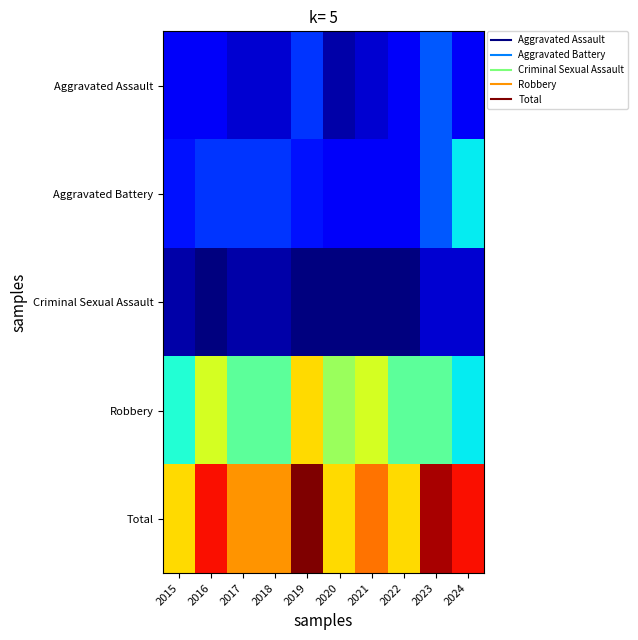

Reading left to right, extract all data points from this chart.

Aggravated Assault: 2015=3	2016=3	2017=2	2018=2	2019=5	2020=1	2021=2	2022=3	2023=6	2024=3
Aggravated Battery: 2015=4	2016=5	2017=5	2018=5	2019=4	2020=3	2021=3	2022=3	2023=6	2024=10
Criminal Sexual Assault: 2015=1	2016=0	2017=1	2018=1	2019=0	2020=0	2021=0	2022=0	2023=2	2024=2
Robbery: 2015=11	2016=17	2017=13	2018=13	2019=19	2020=15	2021=17	2022=13	2023=13	2024=10
Total: 2015=19	2016=25	2017=21	2018=21	2019=28	2020=19	2021=22	2022=19	2023=27	2024=25